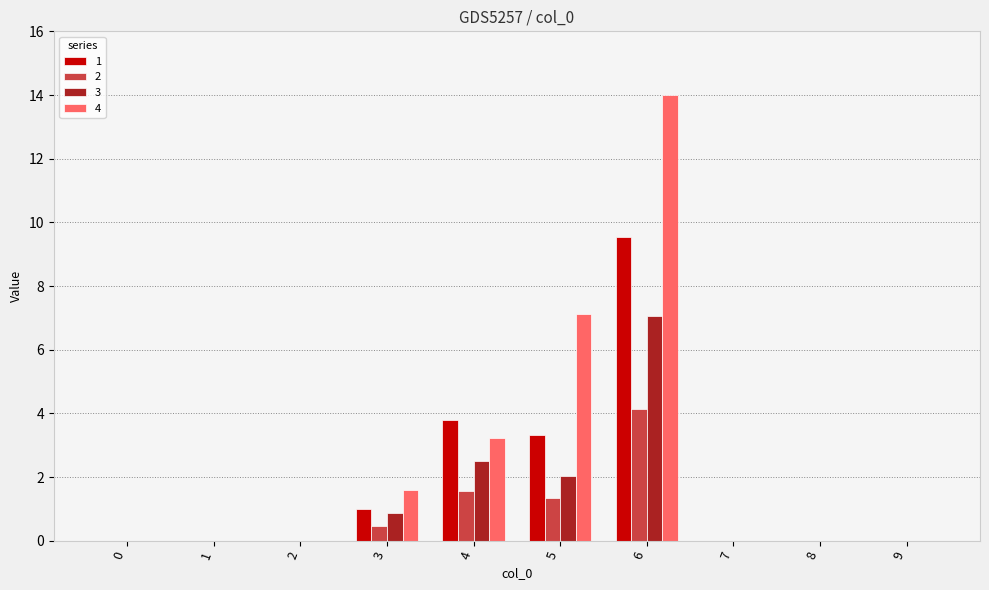

Which label corresponds to the largest value in the chart?

6